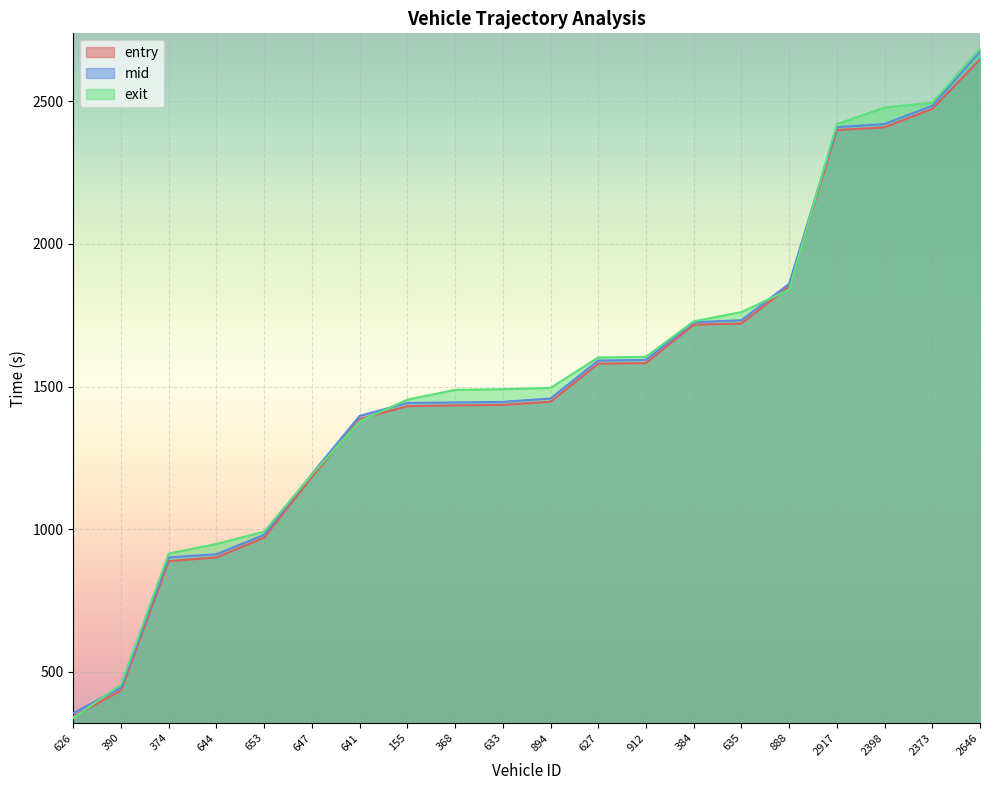

Which series changed the most between 633 and 627?

mid